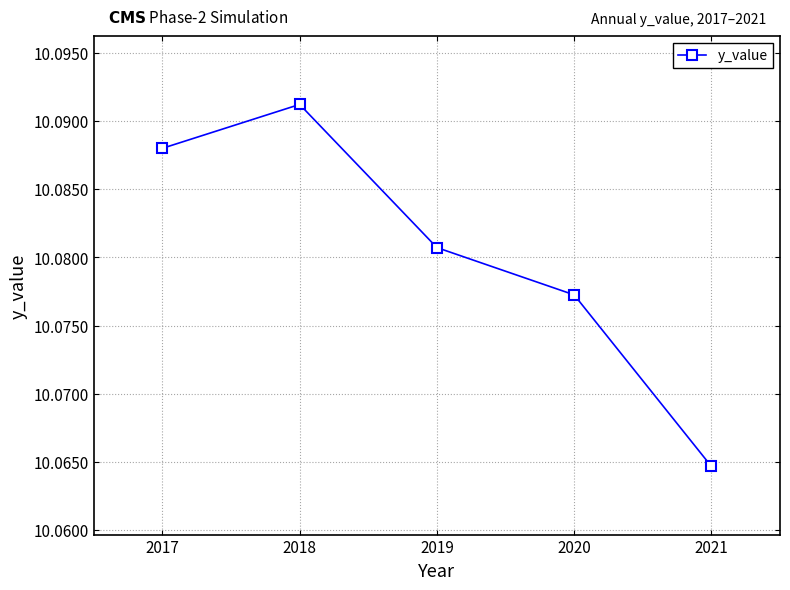

At which label is the value closest to 10?

2021